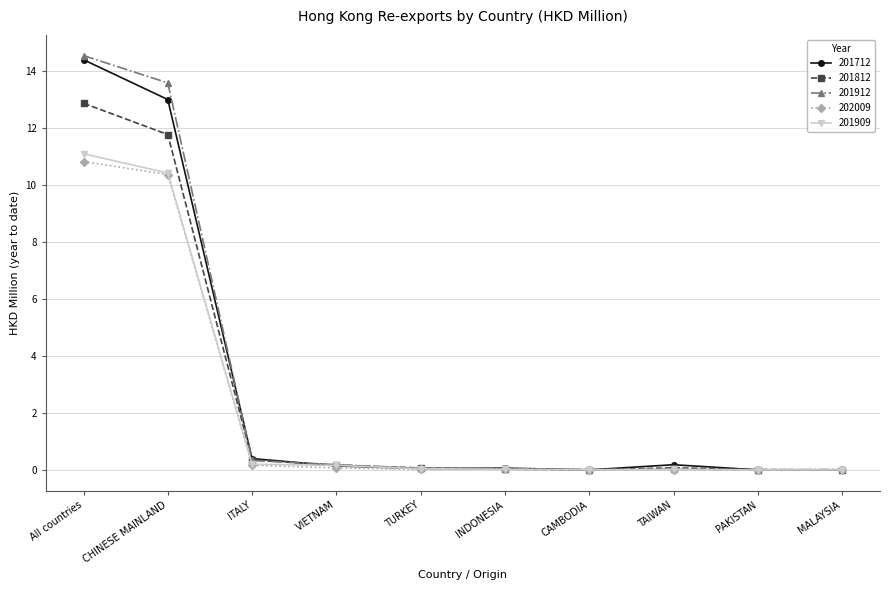

Which series has the largest range (max minus min)?

201912